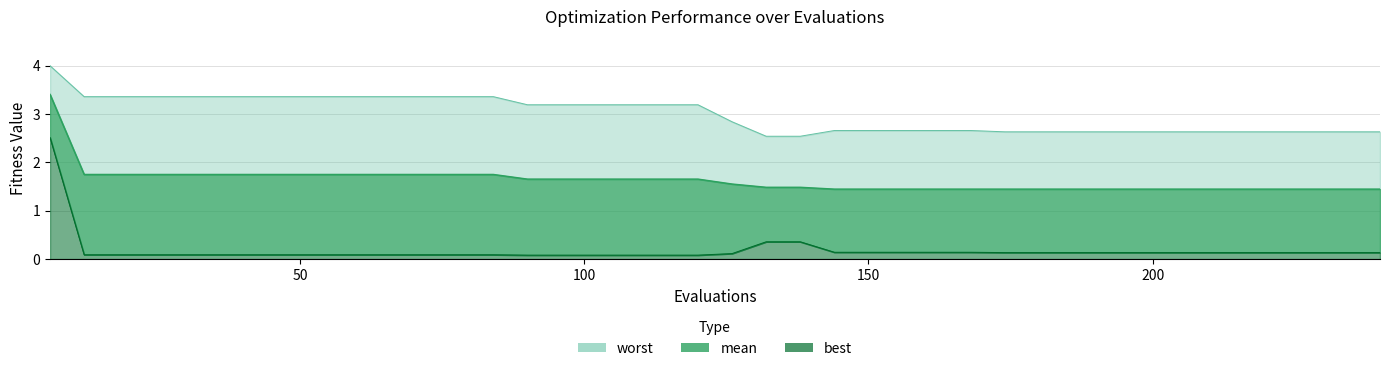

Is it true that mean equals 0.6 at 102?

False